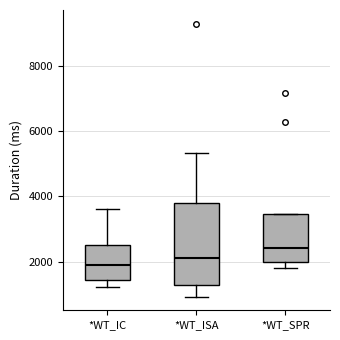

Which box has the lowest median line?

*WT_IC